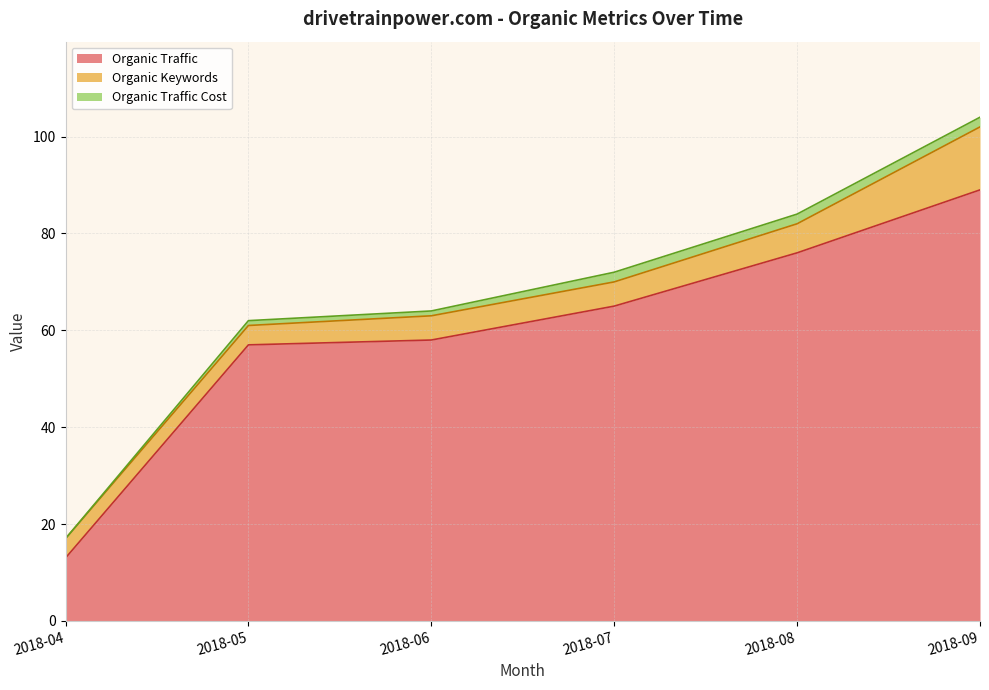

Does the chart have visible grid lines?

Yes